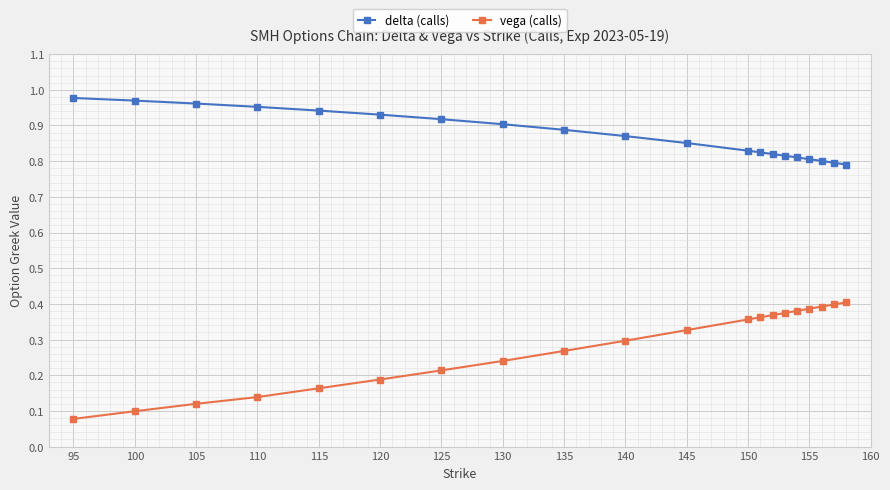

What are all the series names shown in the legend?

delta (calls), vega (calls)